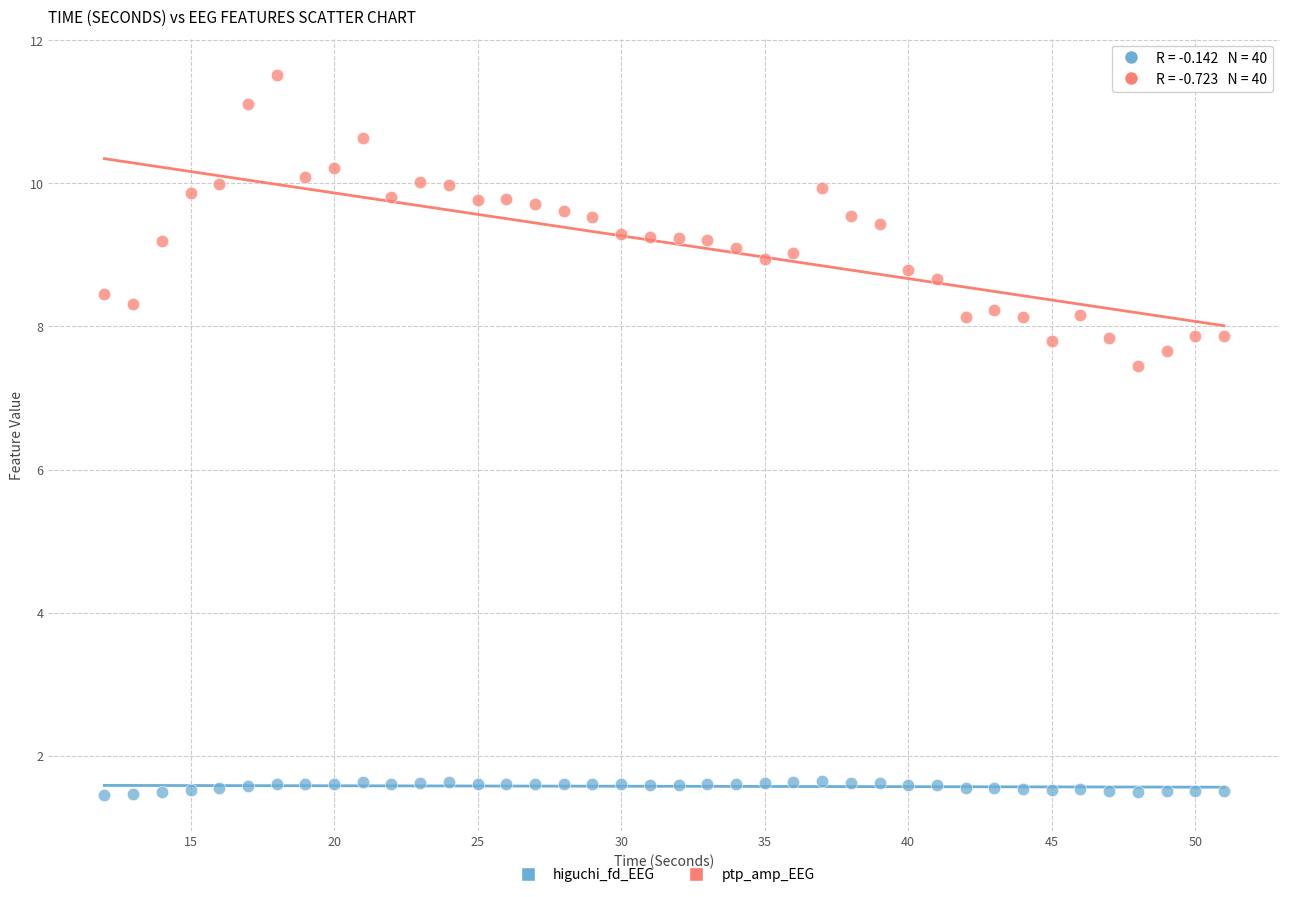

Across all series, what Y value is closest to 6?

7.5